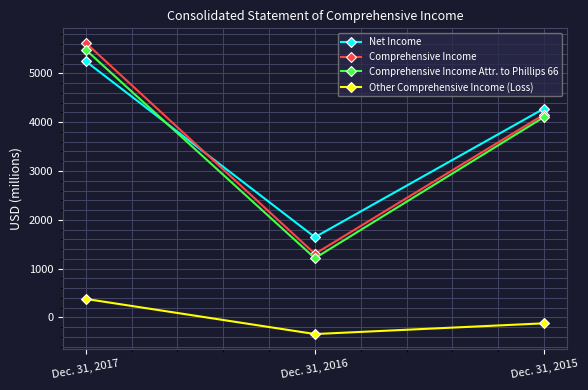

Rank the series by their maximum value, from highest to lowest.

Comprehensive Income, Comprehensive Income Attr. to Phillips 66, Net Income, Other Comprehensive Income (Loss)